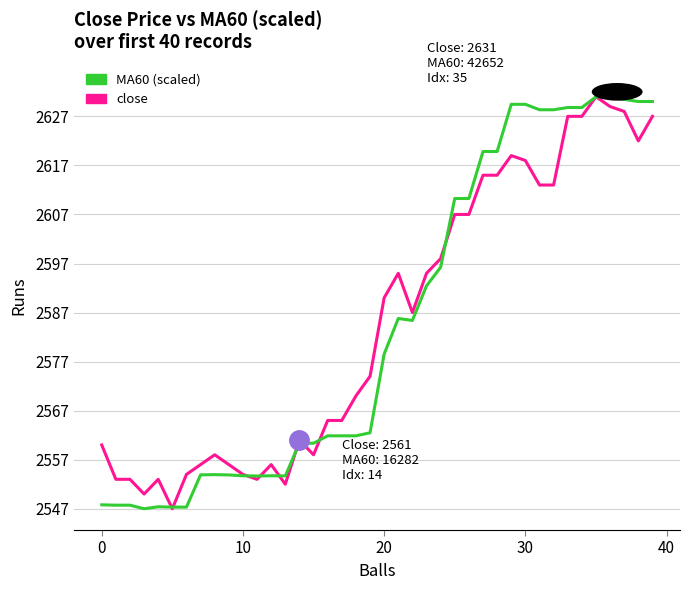

What is the smallest value displayed?

2547.0